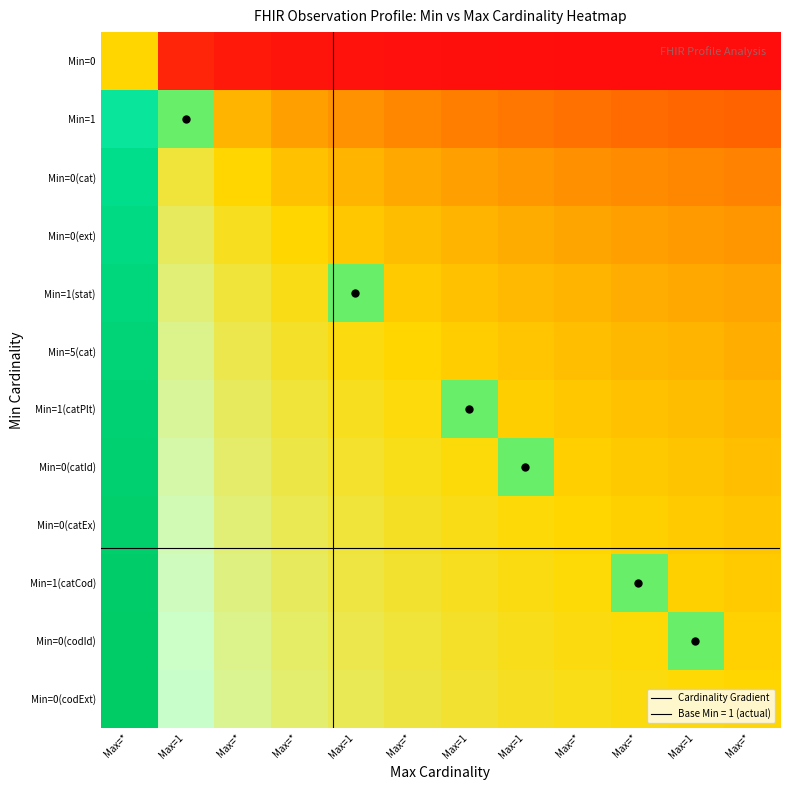

Count the values in the range 0 to 1.

12